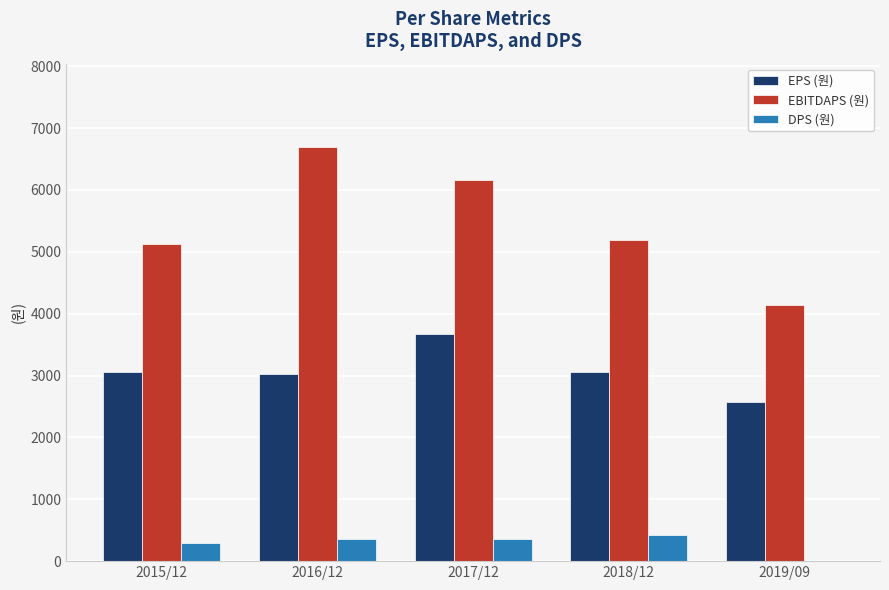

Is the value of DPS (원) at 2019/09 greater than the value of EBITDAPS (원) at 2018/12?

No